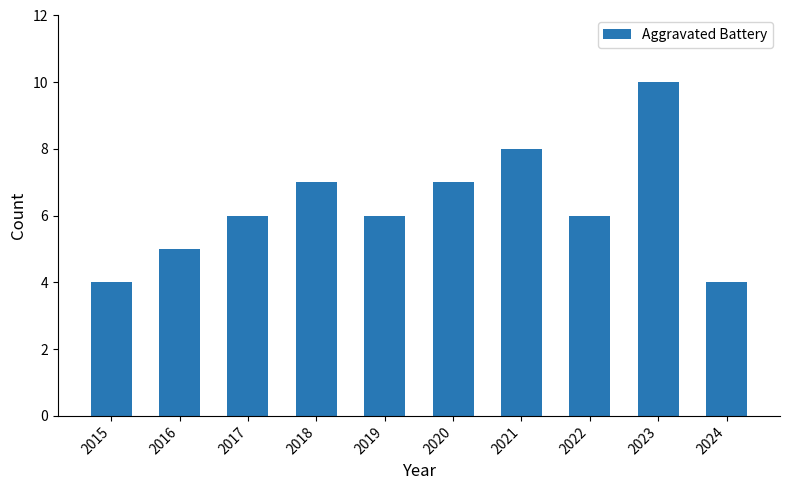

What is the sum of all values?

63